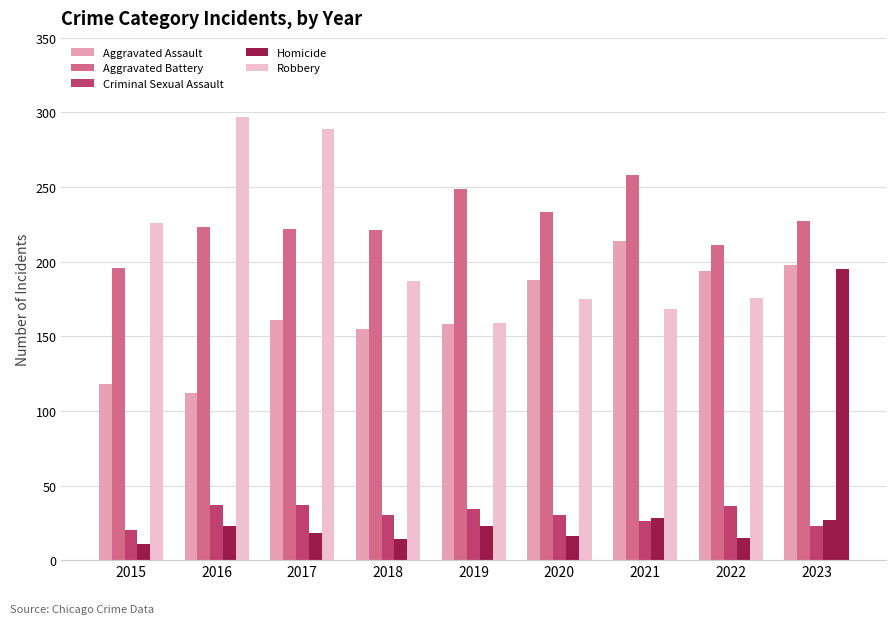

How many bars are there in total?

45